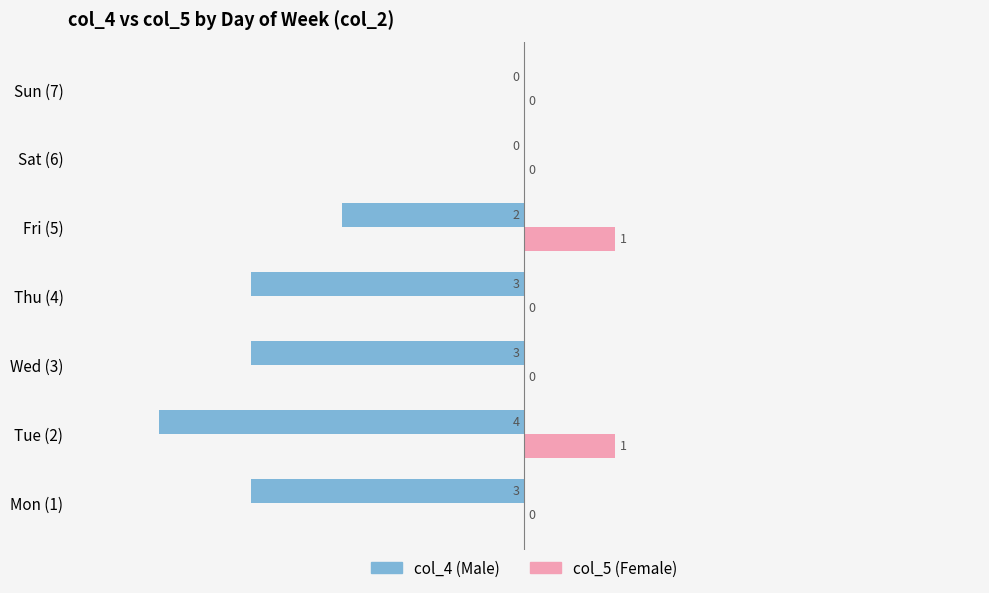

What is the total value across all series at Mon (1)?

-3